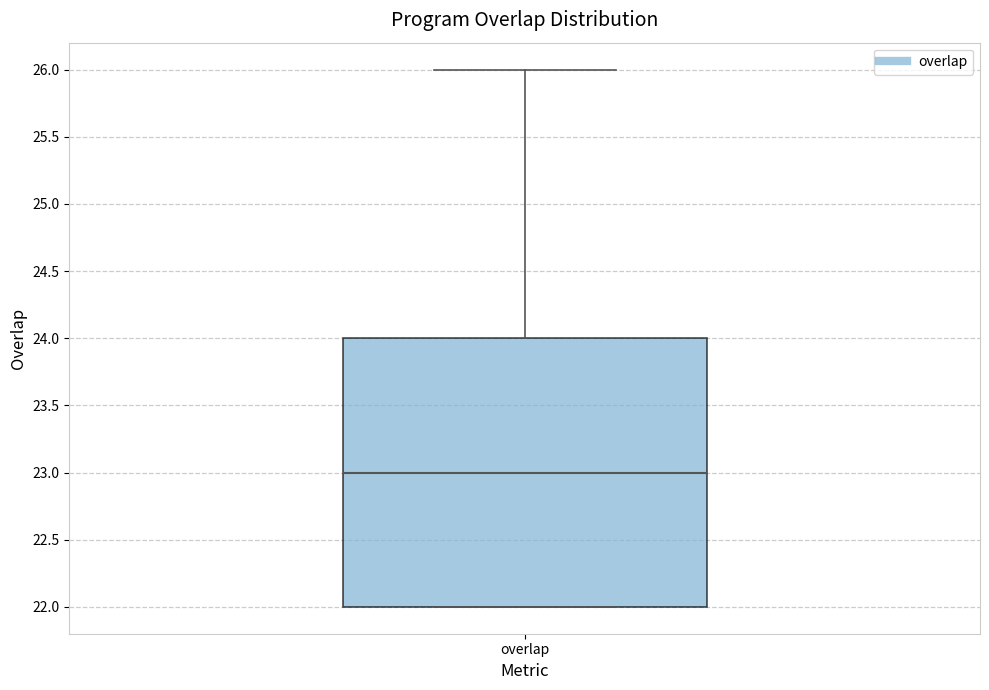

Transcribe this box plot: give where the median line is, the range the box spans, and where the two whiskers end, as read against the y-axis. The values are not printed on the chart, so give them approximately, as read against the axis.

median 23, box 22 to 24, whiskers 22 to 26